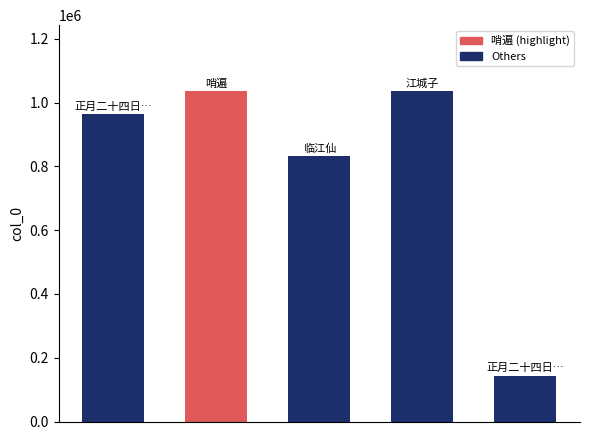

What is the greatest value displayed?

1036103